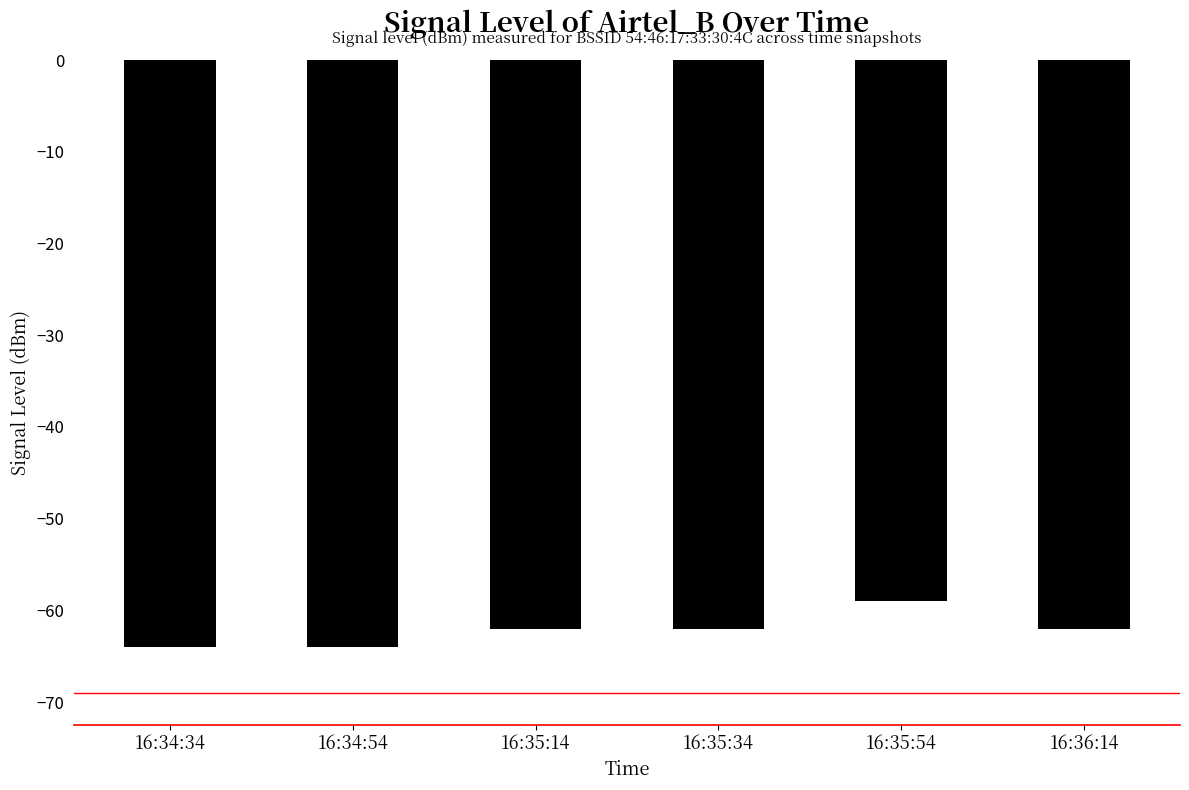

Reading left to right, what are all the values shown in this chart?

16:34:34=-64	16:34:54=-64	16:35:14=-62	16:35:34=-62	16:35:54=-59	16:36:14=-62